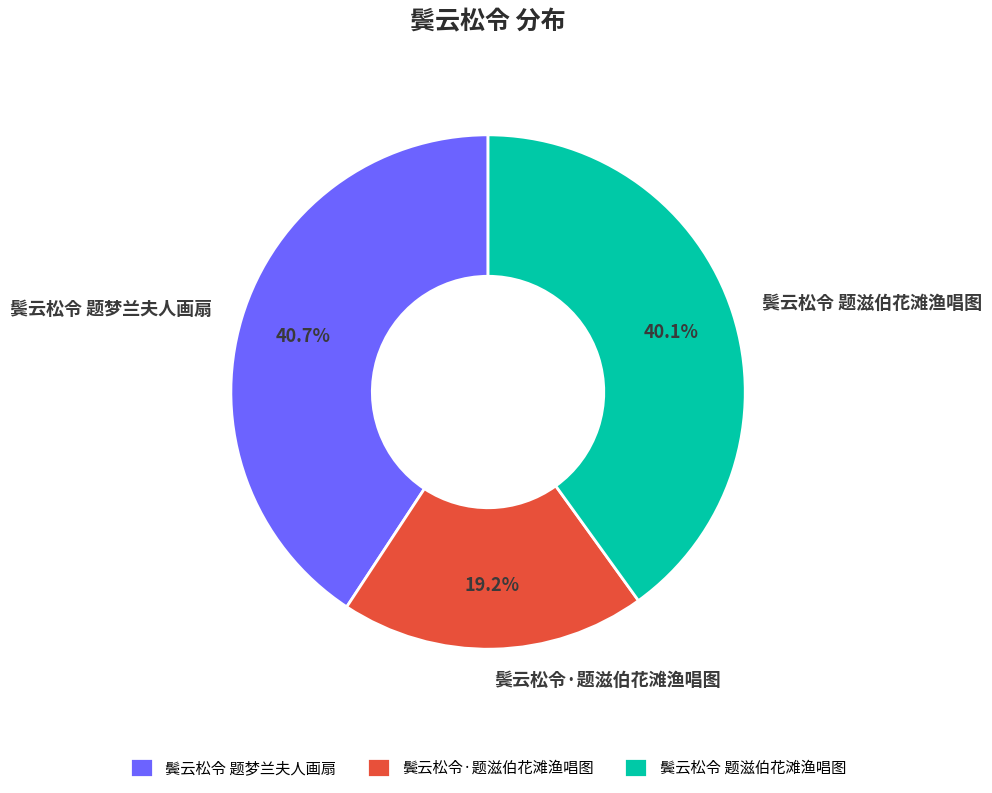

To the nearest percent, what is the difference between the 鬓云松令 题梦兰夫人画扇 and 鬓云松令·题滋伯花滩渔唱图 slice percentages?

22%